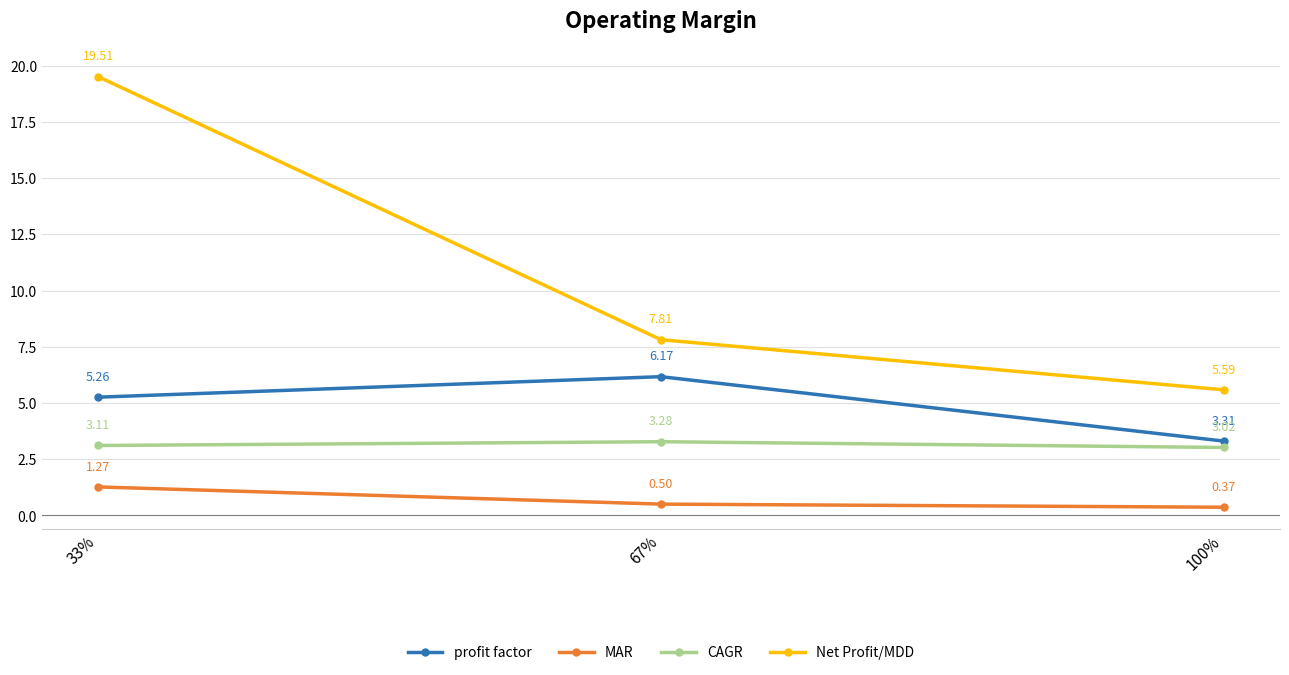

What is the highest value of the profit factor series?

6.2